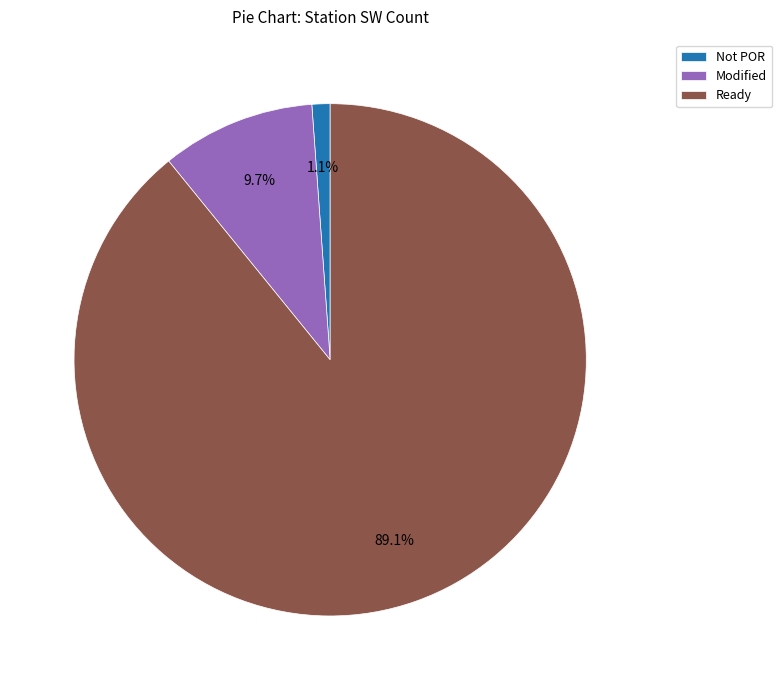

Which slice represents more than half of the pie?

Ready